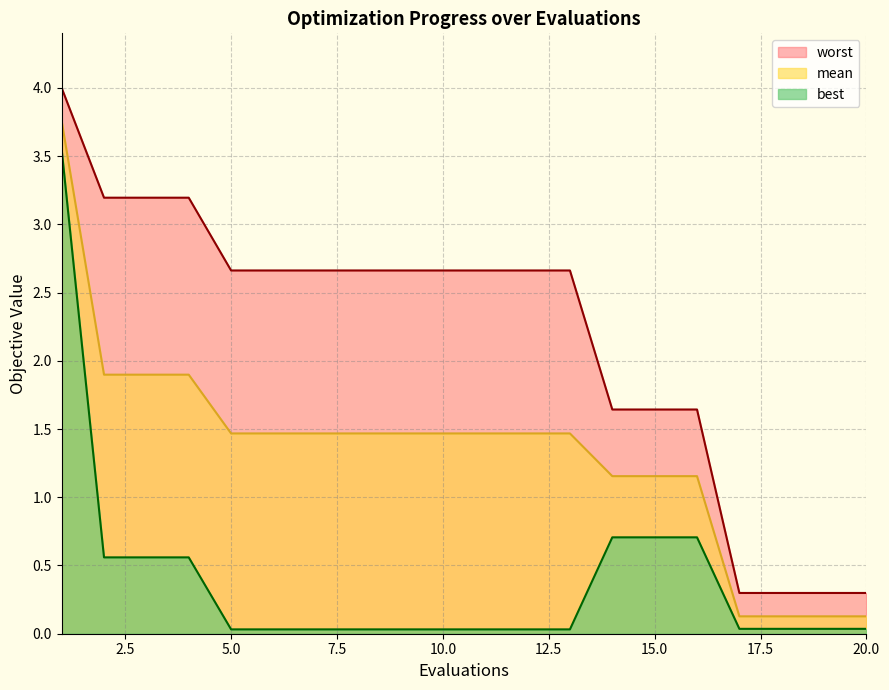

Which series has the widest spread of values?

worst